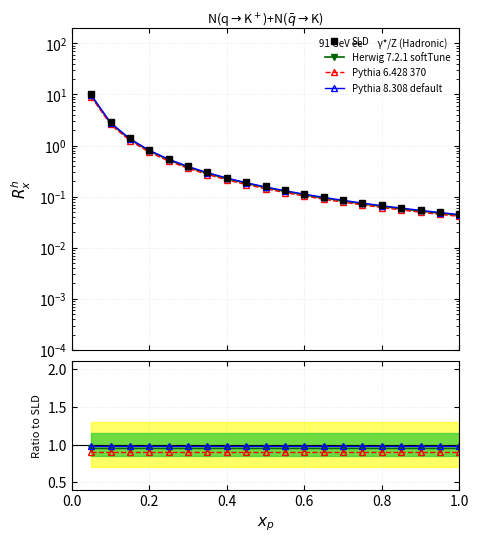

What is the maximum value for Pythia 6.428 370?

0.9